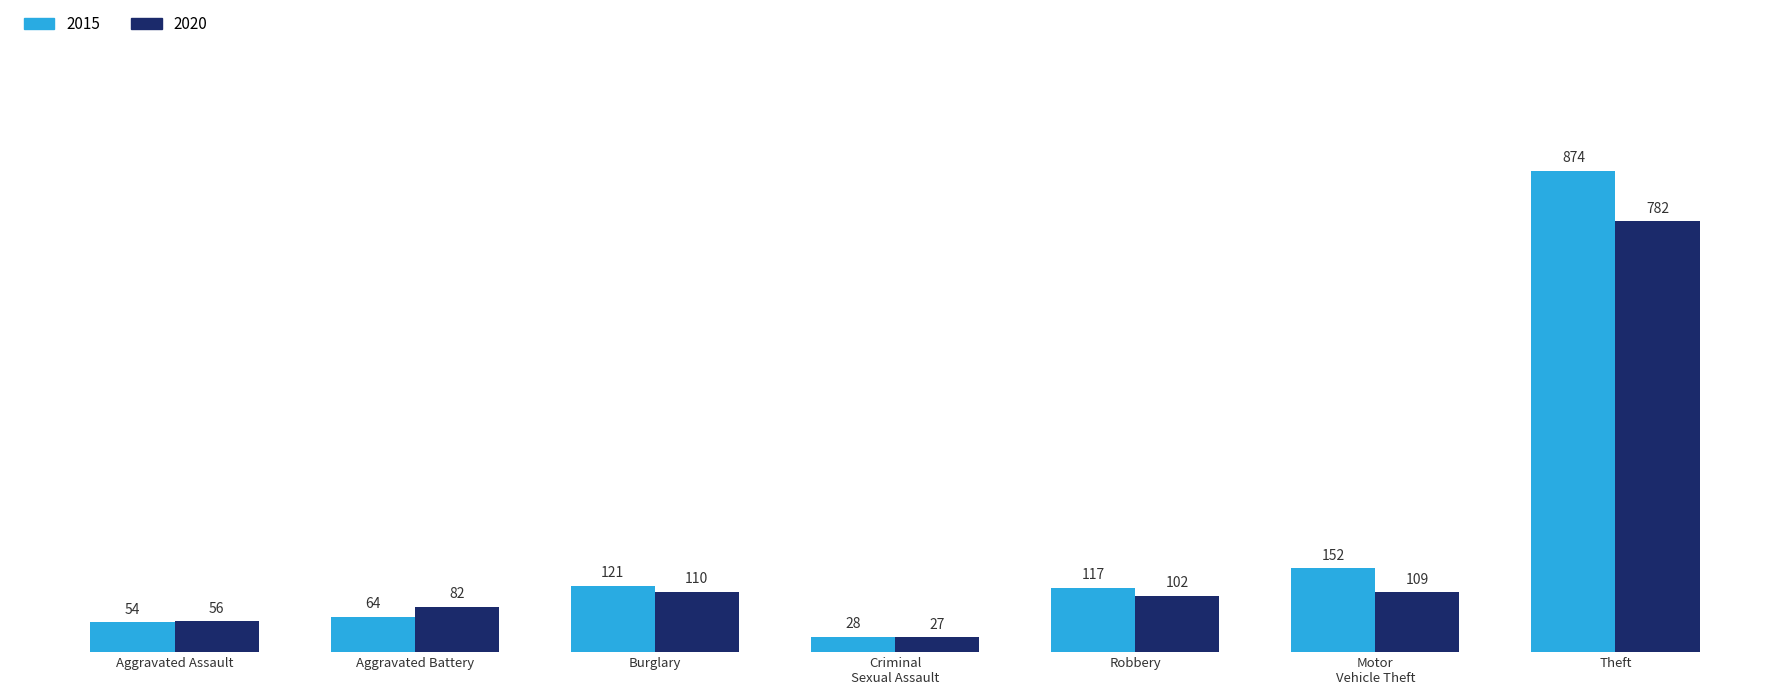

What is the difference between the maximum and second lowest values in the 2020 series?

726